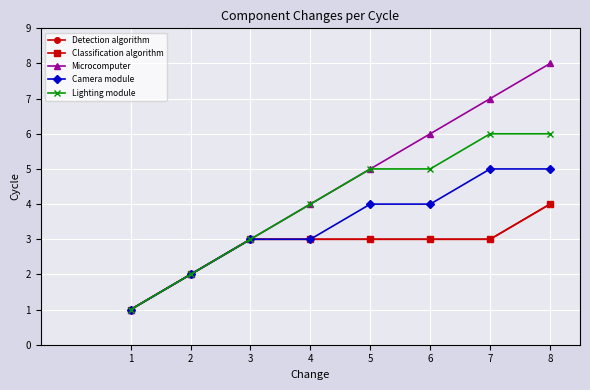

Does the chart have visible grid lines?

Yes